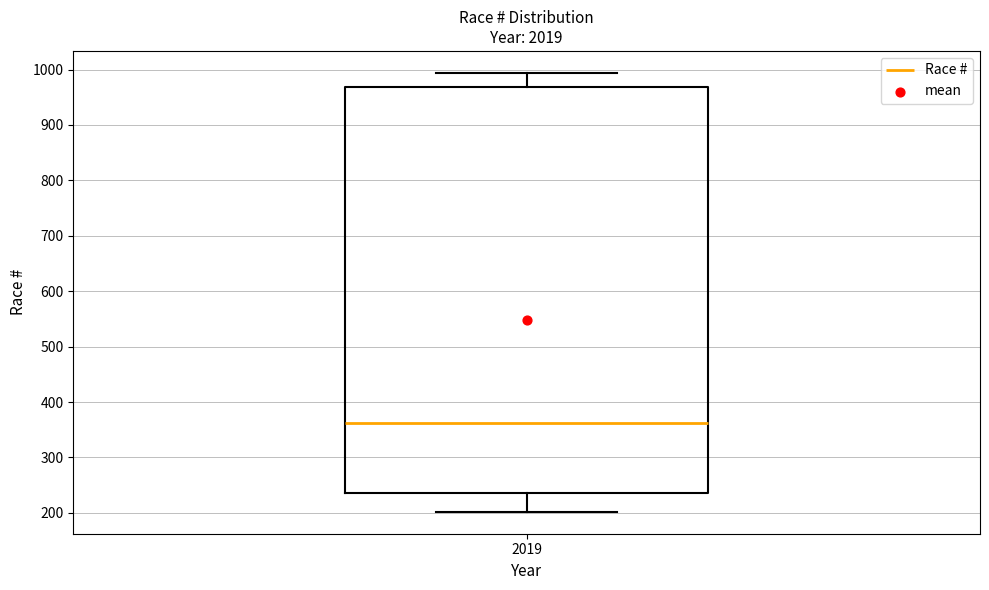

Read this box plot against the y-axis: the position of the median line, the range covered by the box, and the ends of both whiskers. The values are not printed on the chart, so give them approximately, as read against the axis.

median 360, box 240 to 970, whiskers 200 to 990